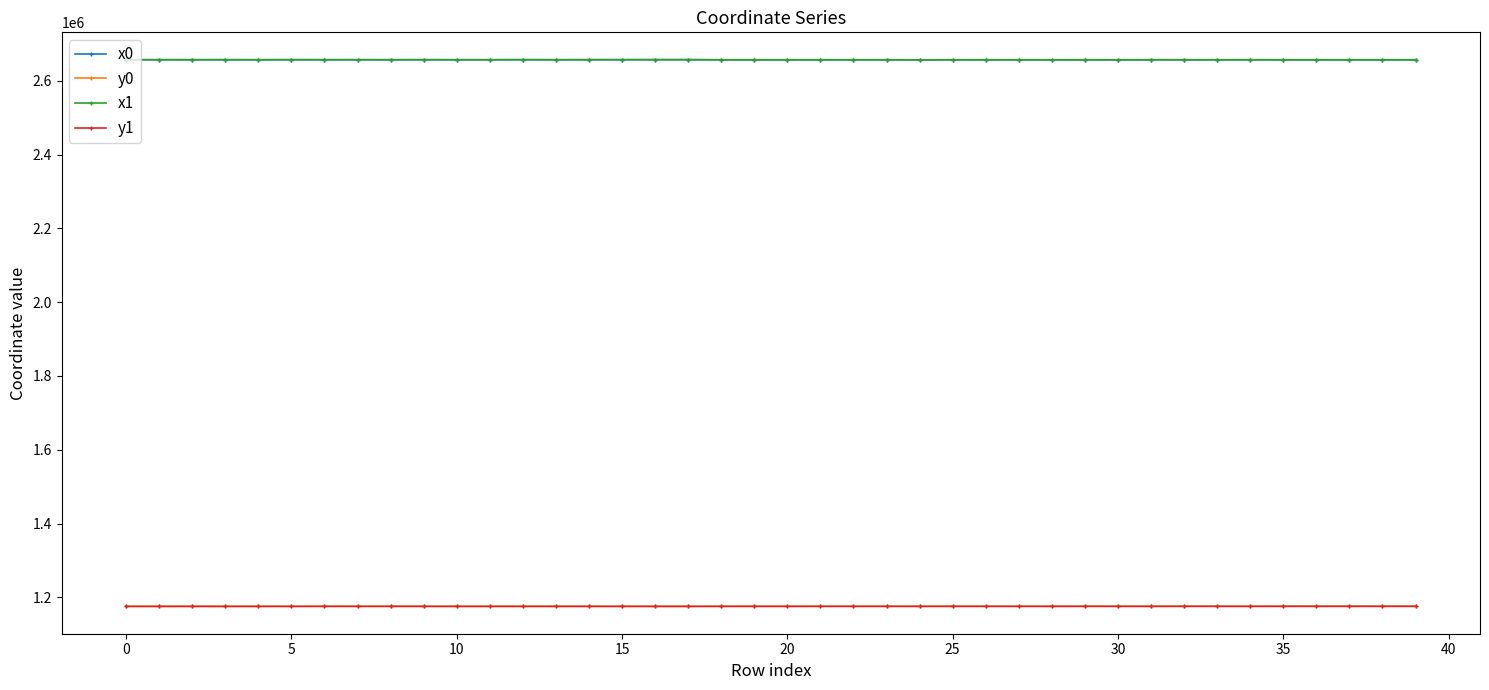

What is the minimum value shown in the chart?

1175678.3